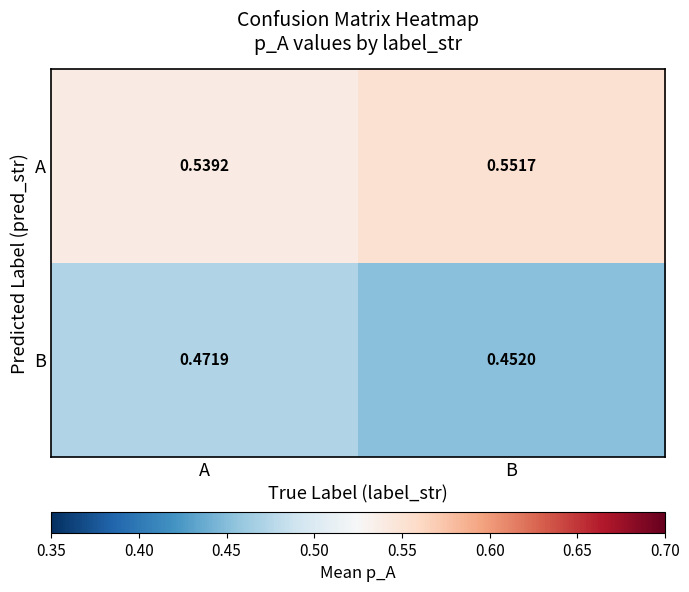

List the series in order of their peak value, highest first.

A, B